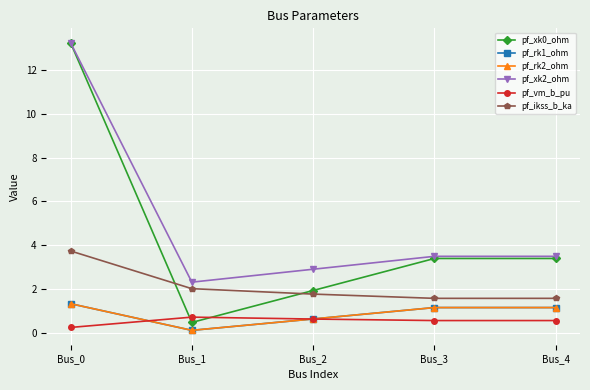

Which category has the highest value in the pf_rk1_ohm series?

Bus_0